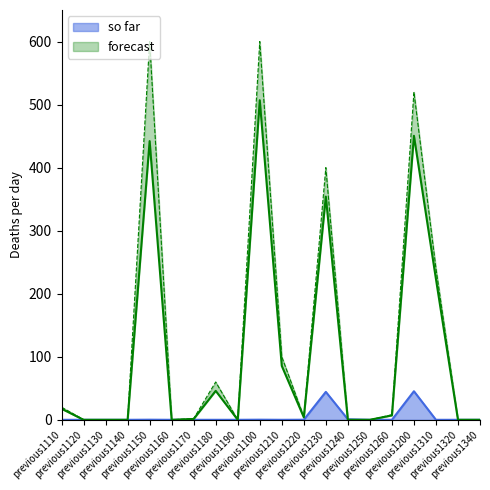

What is the label of the 11th point from the left?

previous1210